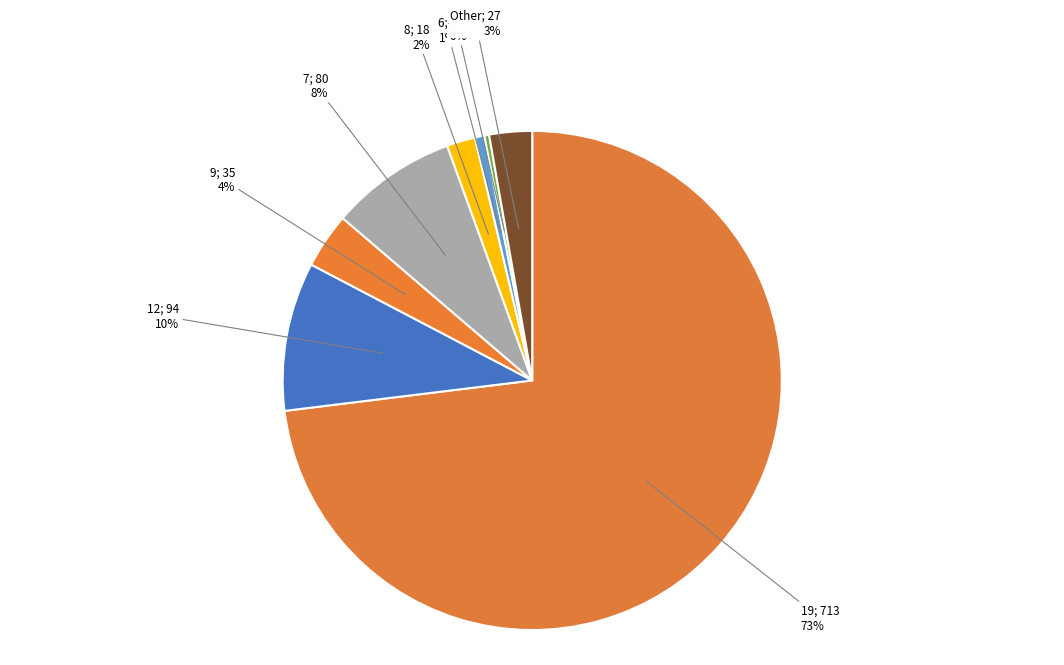

True or false: Other; 27 accounts for 3% of the total.

True